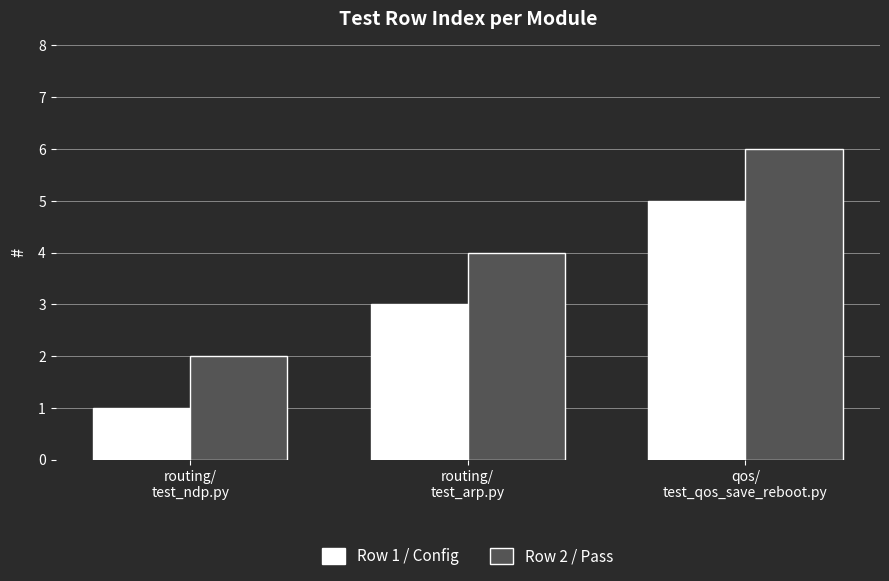

What is the difference between the maximum and second lowest values in the Row 2 / Pass series?

2